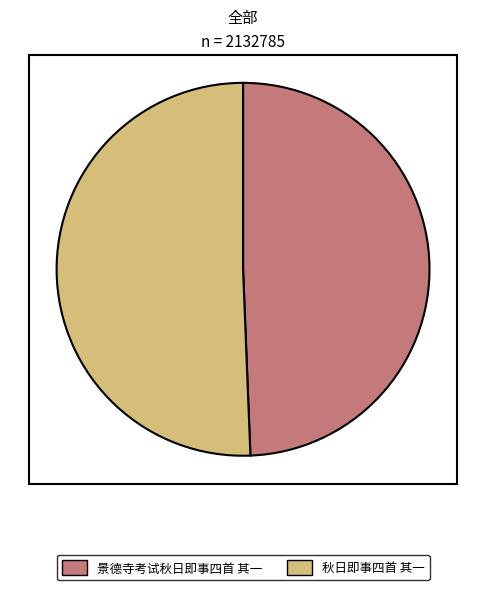

Which category has the smallest portion of the pie?

景德寺考试秋日即事四首 其一